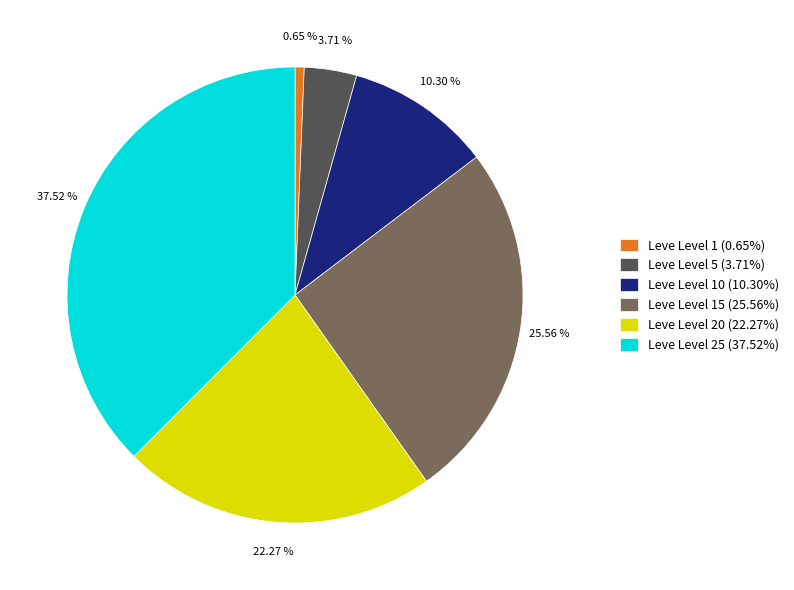

What is the ratio of the value at Leve Level 25 (37.52%) to the value at Leve Level 20 (22.27%)?

1.7